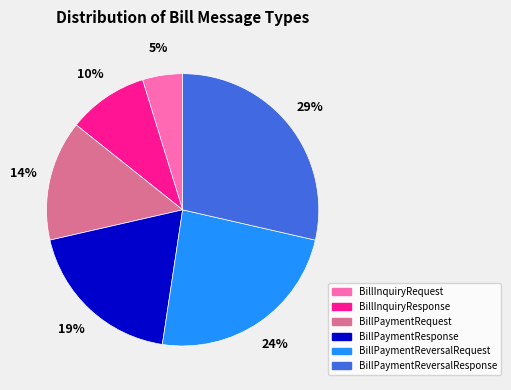

To the nearest percent, what portion does BillPaymentResponse represent?

19%